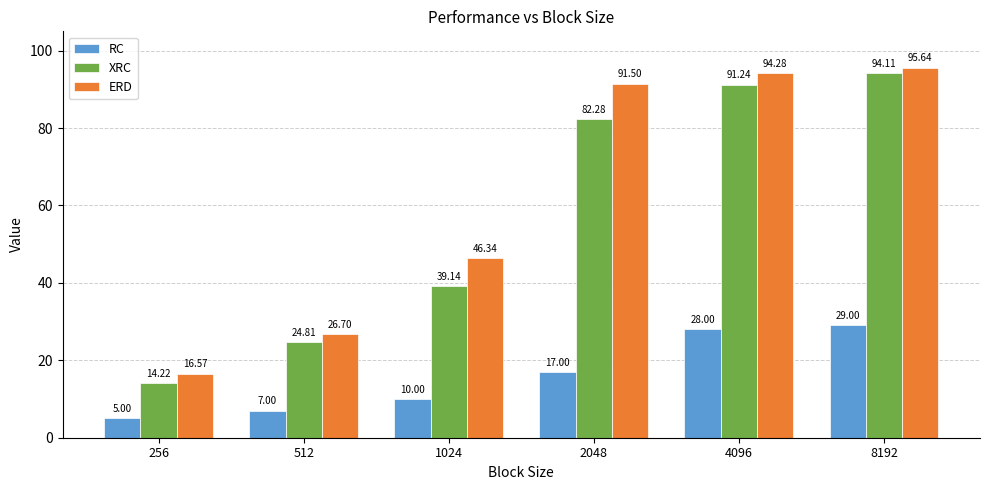

What is the maximum value for ERD?

95.6